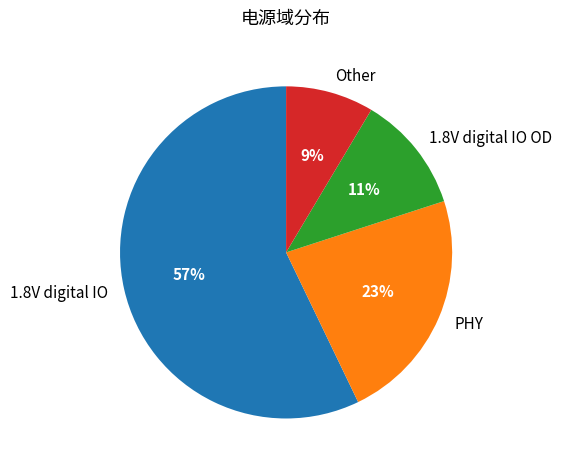

Is there any slice that represents more than half of the pie?

Yes